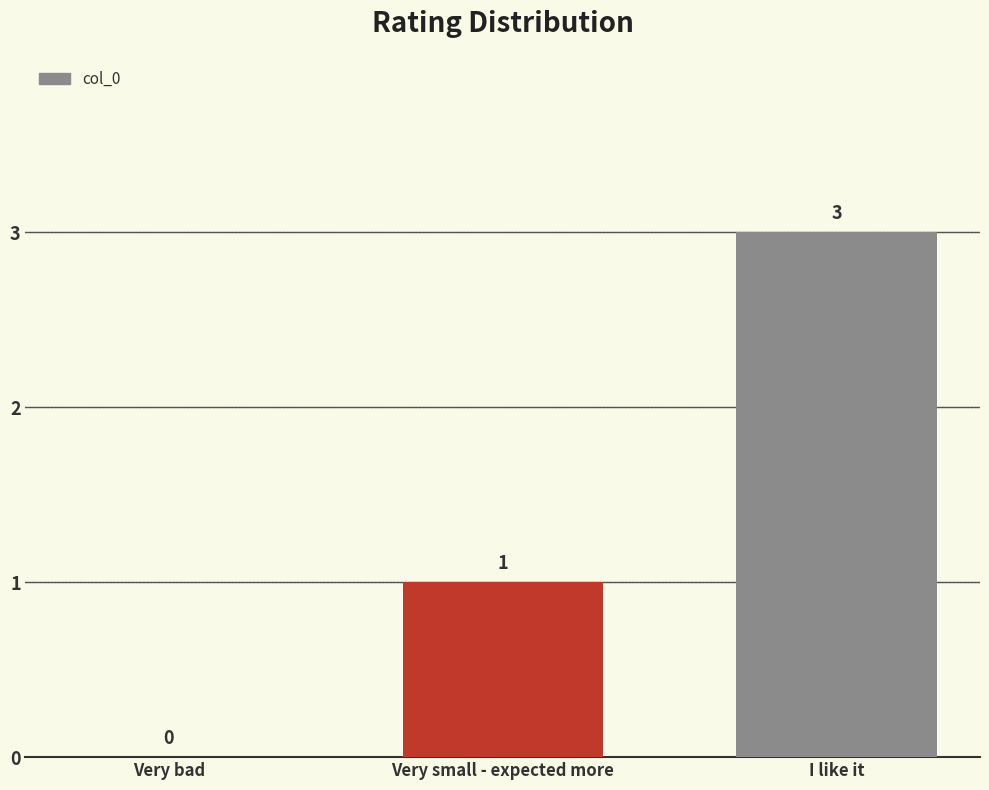

What is the sum of the values at Very small - expected more and I like it?

4